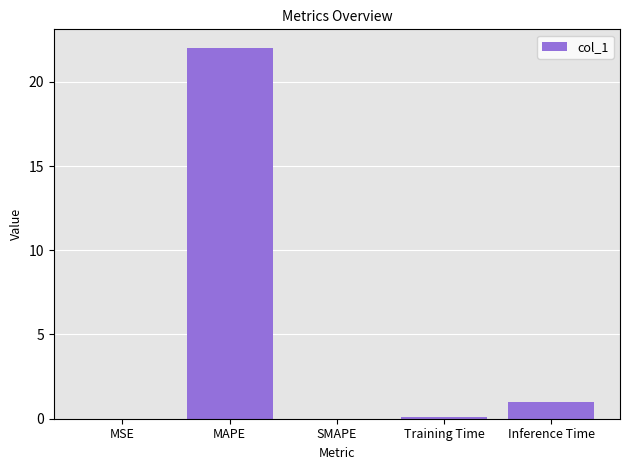

Does the chart contain stacked bars?

No